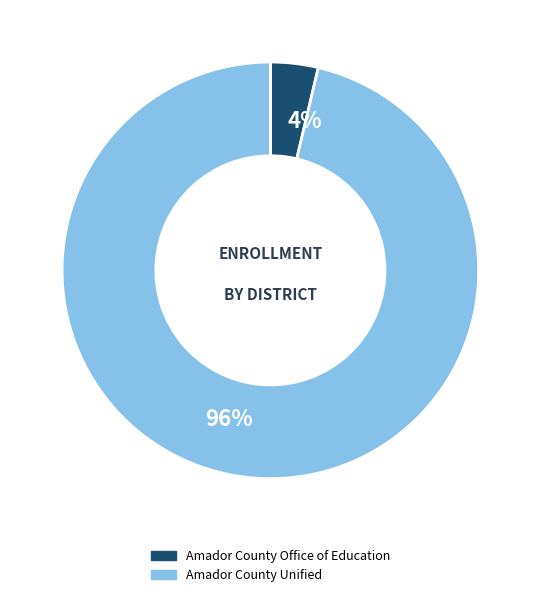

Is it true that Amador County Unified is 96% of the pie?

True